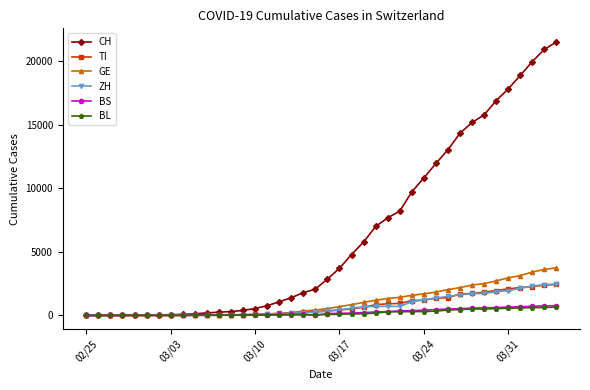

What are all the series names shown in the legend?

CH, TI, GE, ZH, BS, BL